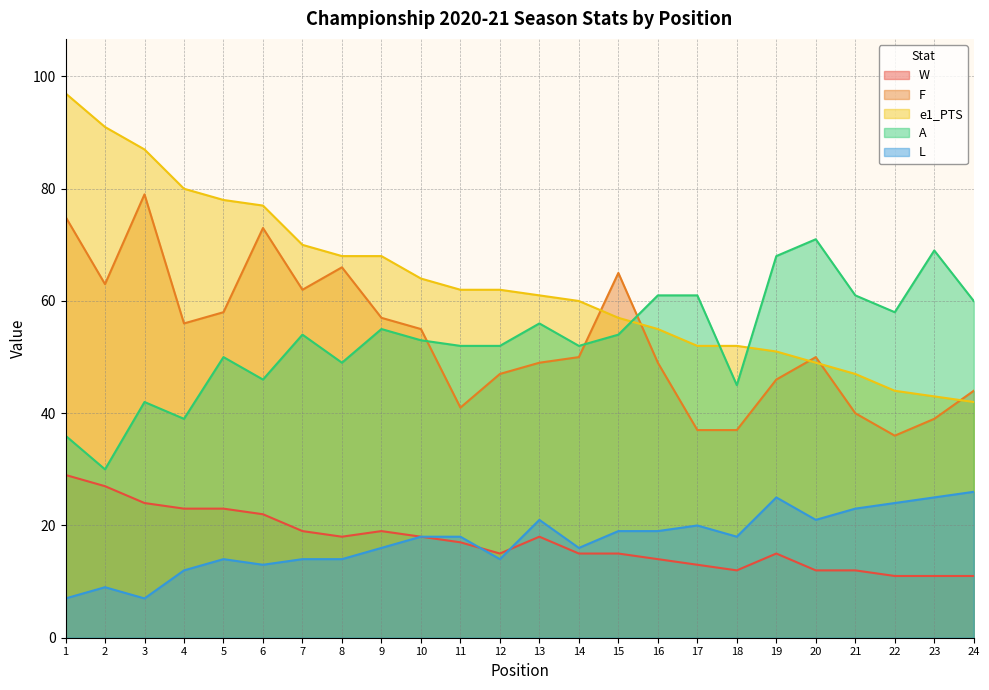

True or false: A has more than 2 points higher than both neighbors.

True